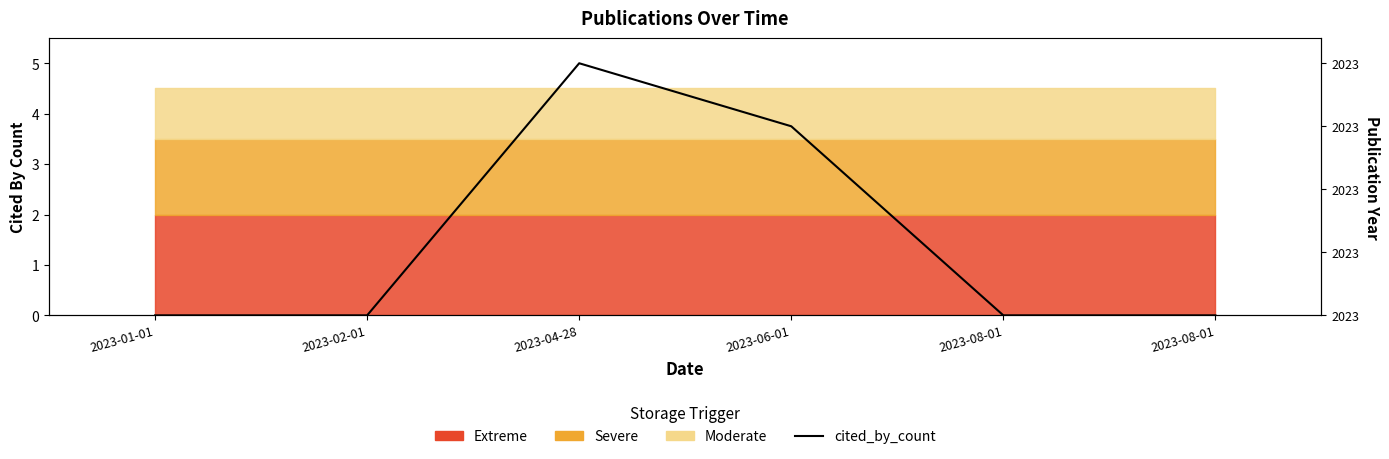

Which label corresponds to the largest value in the chart?

2023-04-28